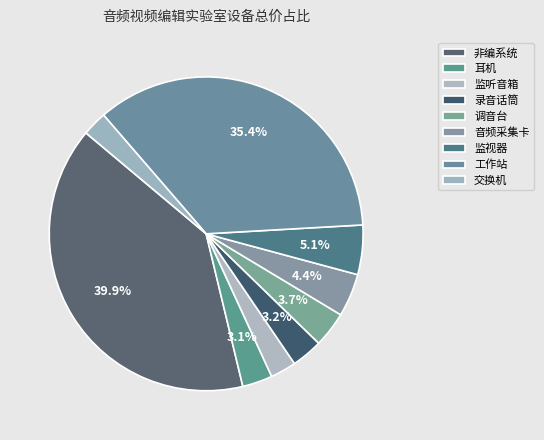

How many slices are in this pie chart?

9